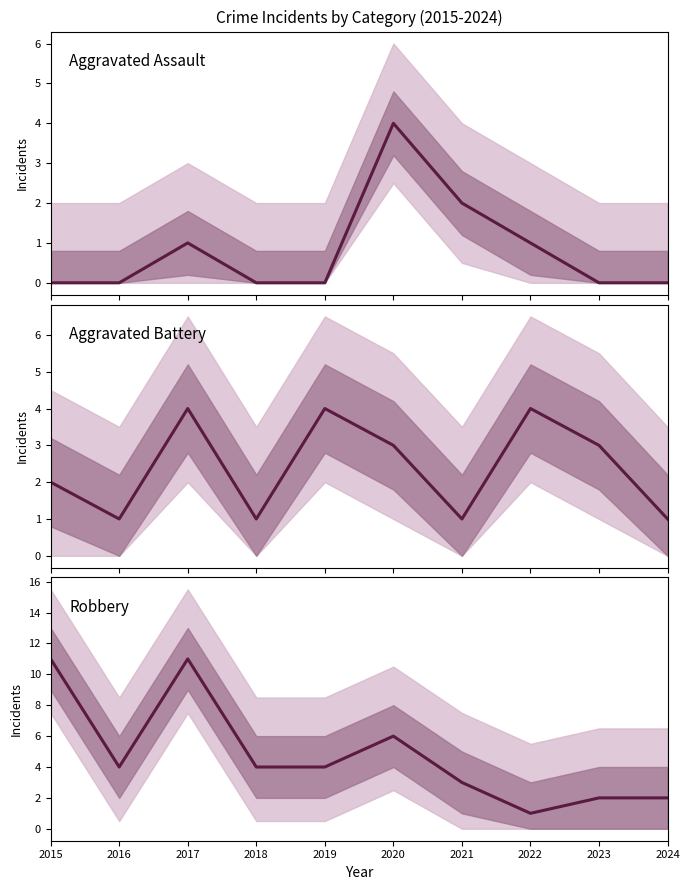

List the series in order of their peak value, lowest first.

Aggravated Assault, Aggravated Battery, Robbery